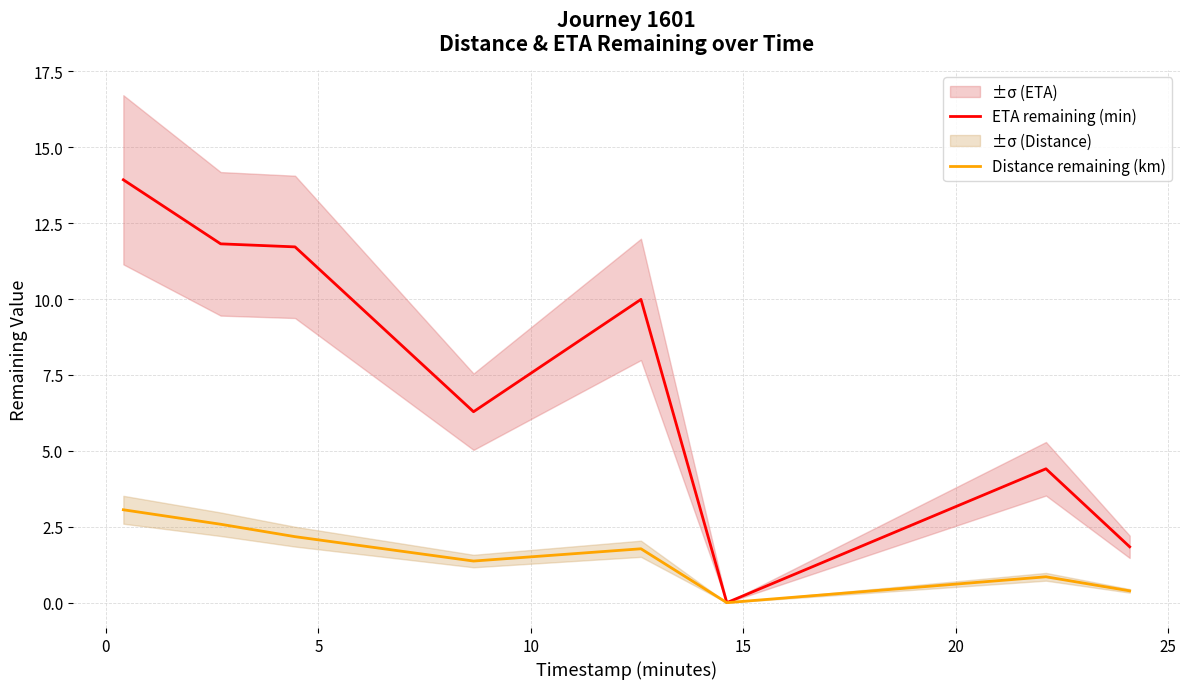

What is the maximum value shown in the chart?

13.9